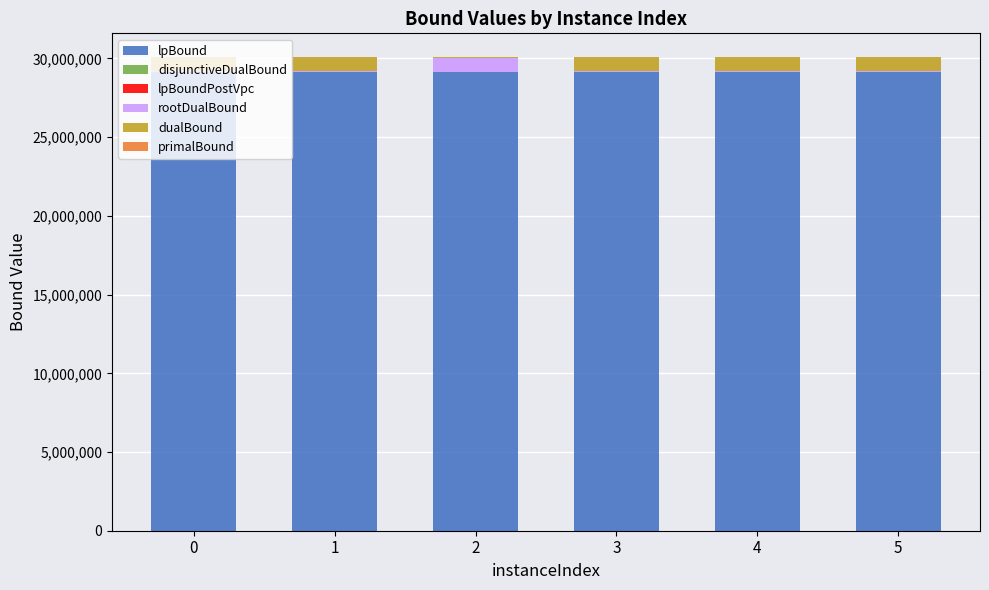

The lpBound series shows 47188807.0 at 0. True or false?

False